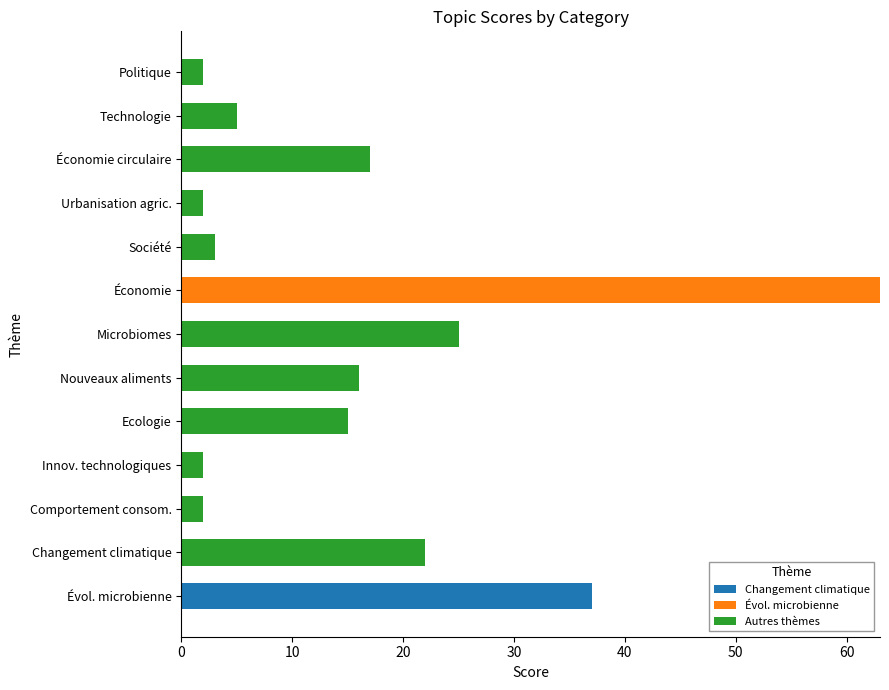

At which category is the sum across all series the highest?

Économie